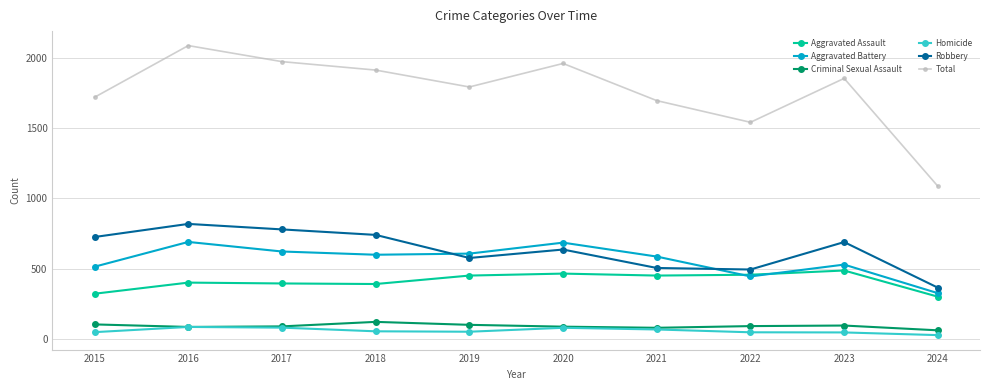

Where does the Robbery series first go above 690?

2015